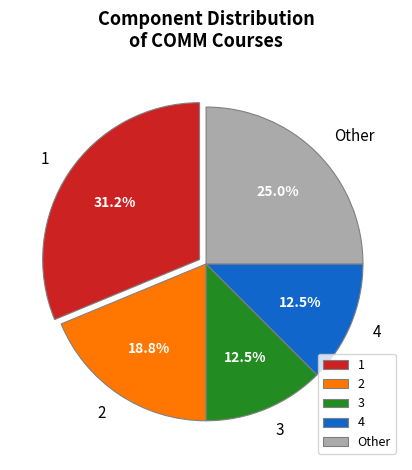

Count the number of slices in the pie.

5